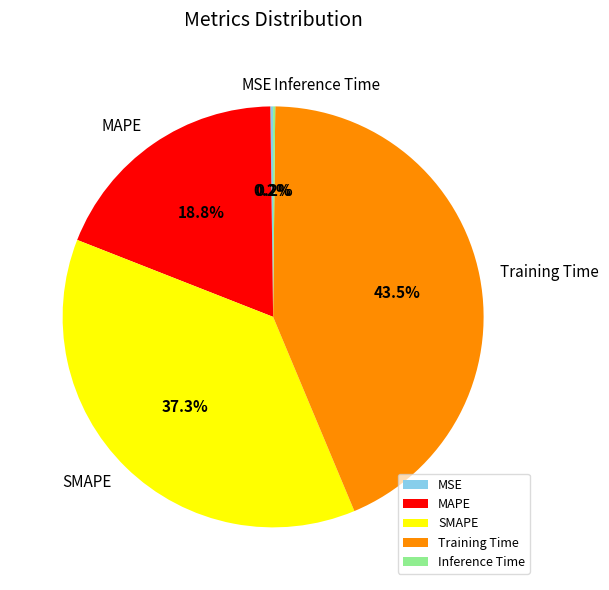

The MAPE slice represents 19% of the pie. True or false?

True